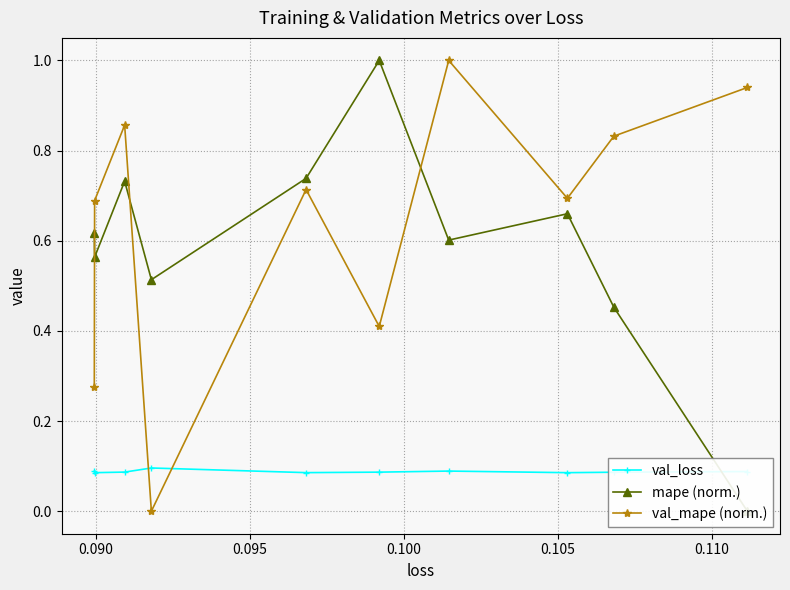

How many intersections are there between val_mape (norm.) and mape (norm.)?

3